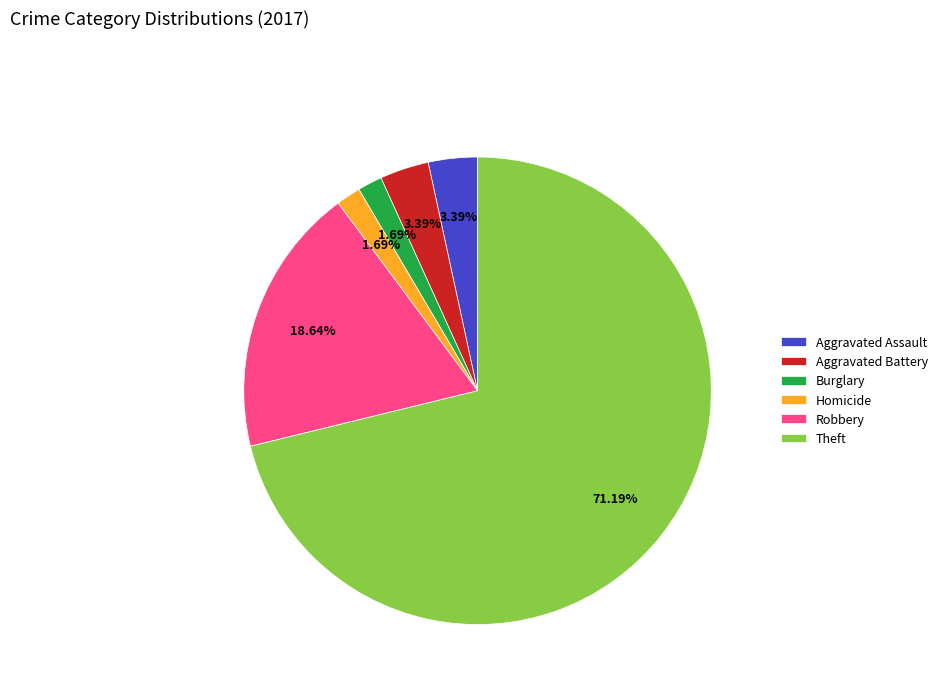

Is the sum of Aggravated Battery and Robbery greater than half?

No